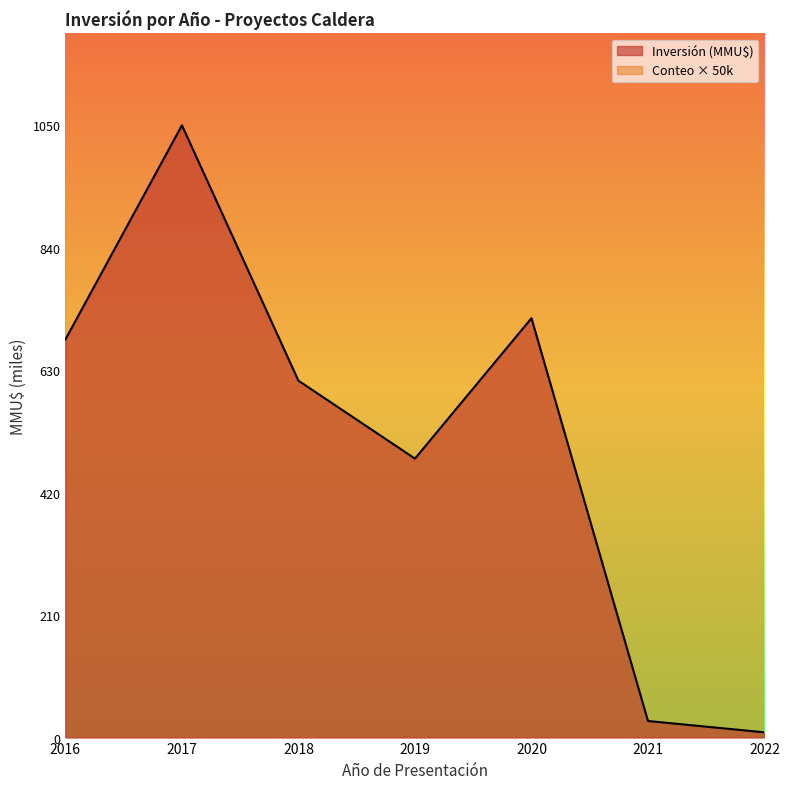

At which category is the sum across all series the highest?

2016-07